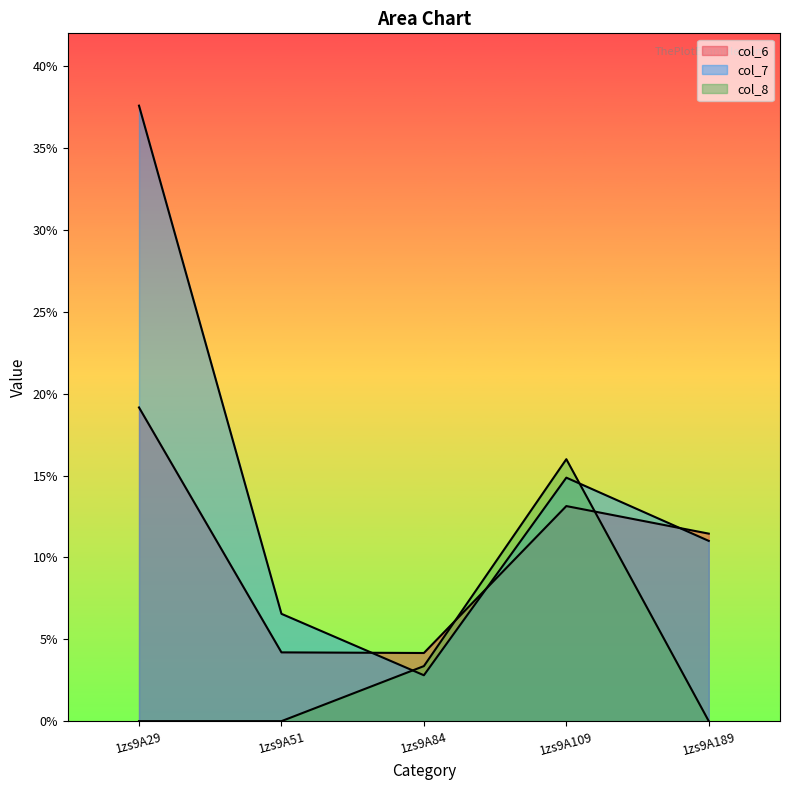

What is the difference between the maximum and minimum values in the col_8 series?

16.0